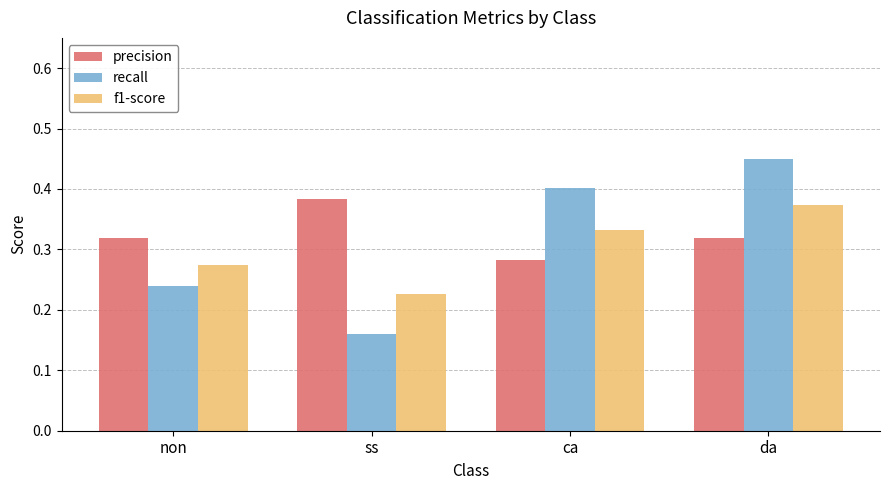

Where is precision nearest to the value 0?

ca